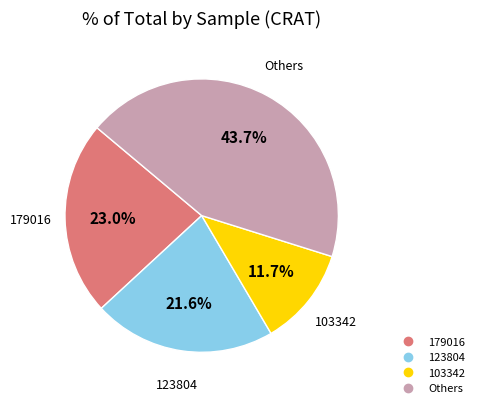

Does any single category account for the majority?

No